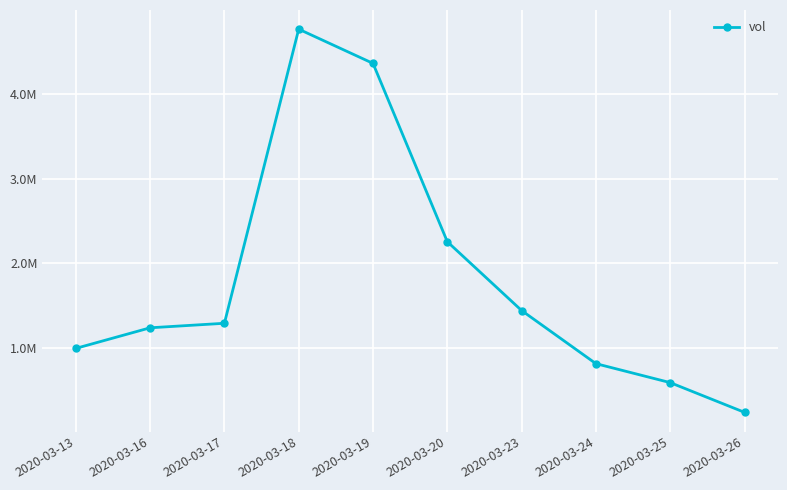

Reading right to left, extract all data points from this chart.

2020-03-26=232200	2020-03-25=584400	2020-03-24=809200	2020-03-23=1438800	2020-03-20=2254200	2020-03-19=4367300	2020-03-18=4772900	2020-03-17=1287700	2020-03-16=1234100	2020-03-13=990100